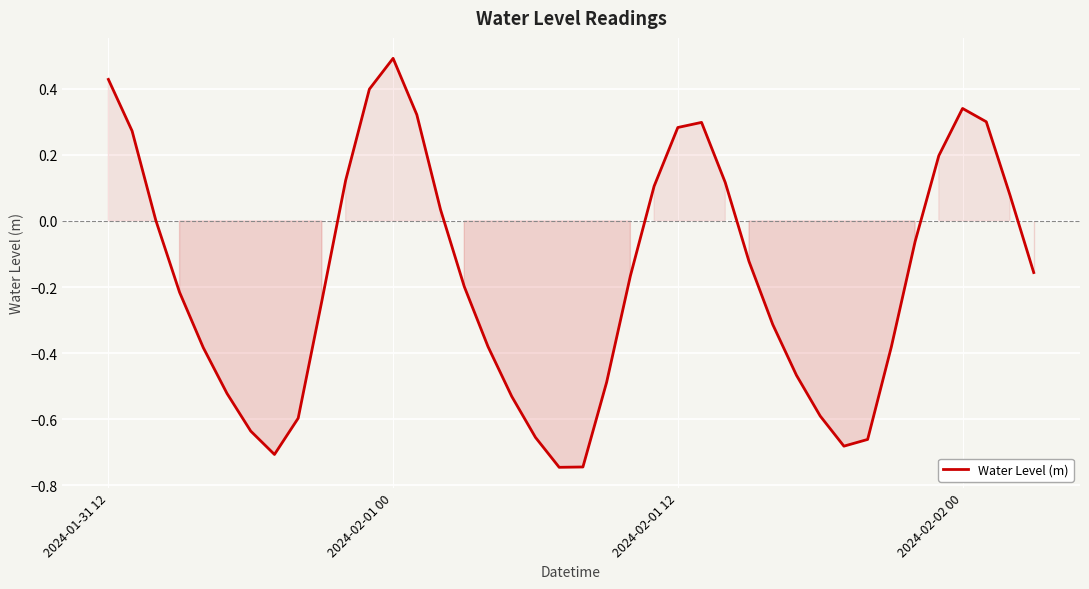

Which category has the highest value across all series?

2024-02-01 00